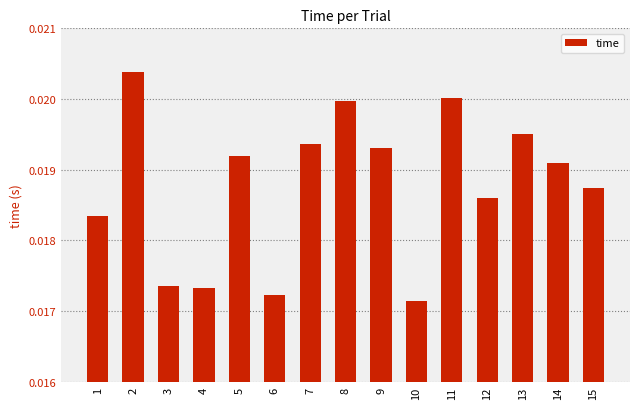

Count the values in the range 0 to 1.

15